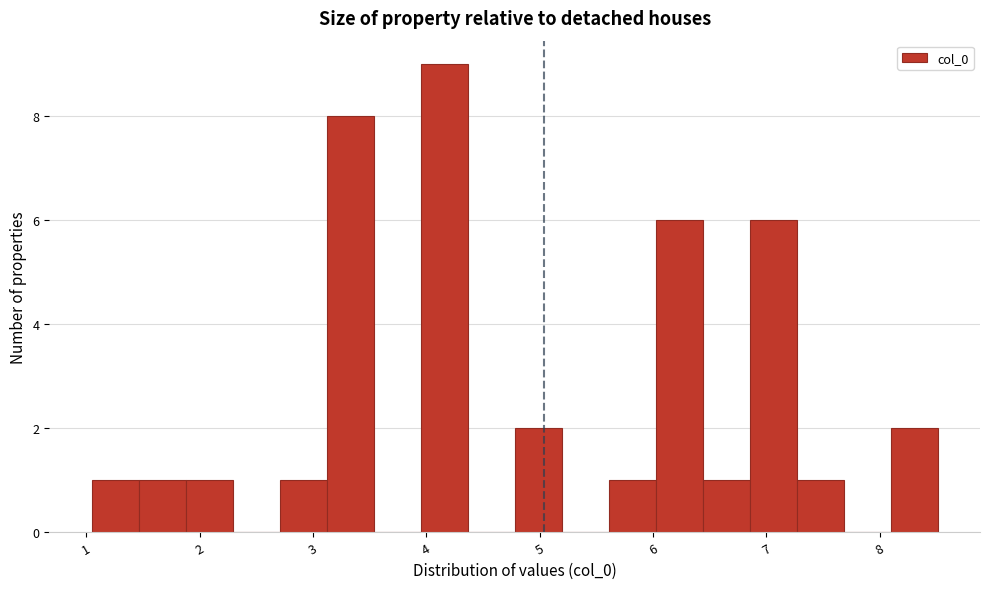

Over which range of the x-axis is the bar tallest?

3.9 to 4.4